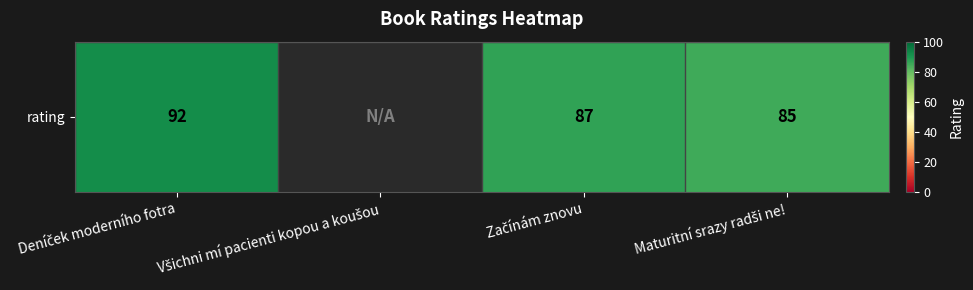

At which label is the value closest to 46?

Maturitní srazy radši ne!